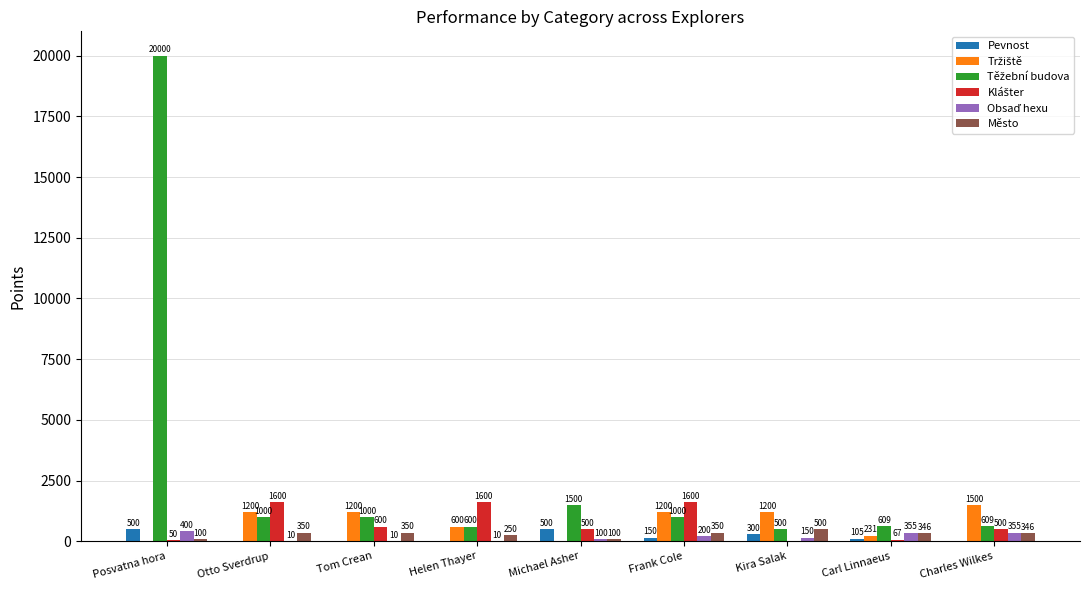

What is the sum of the Město values at Charles Wilkes and Helen Thayer?

596